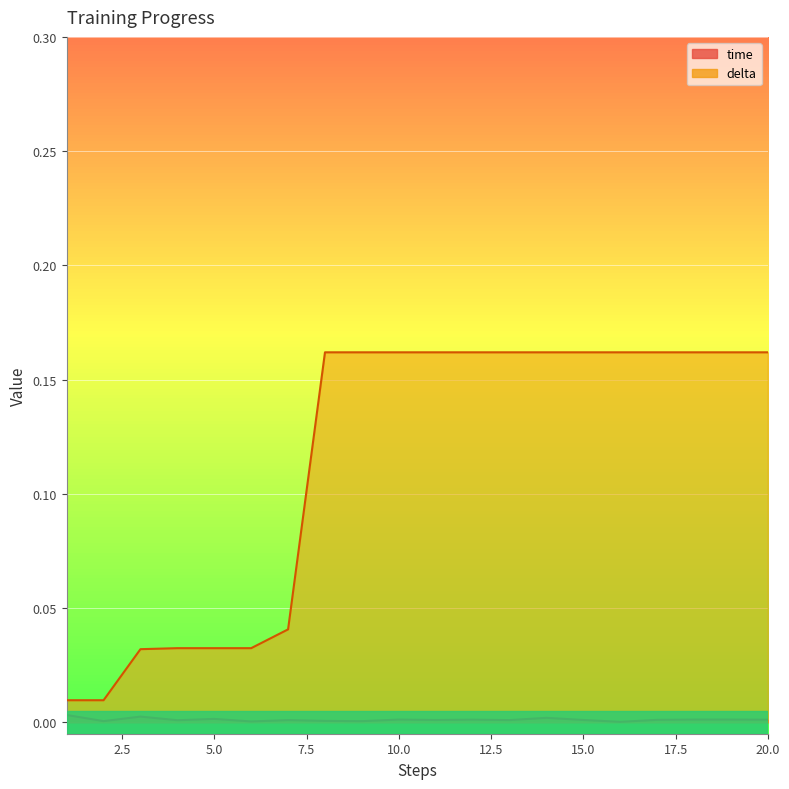

What is the difference between the second highest and second lowest values in the delta series?

0.2